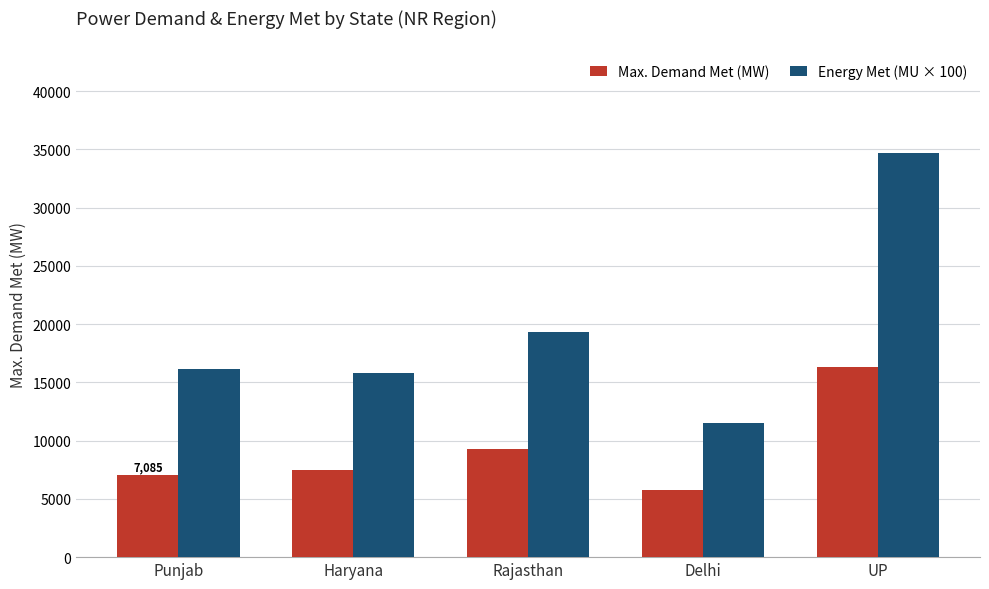

Where is Energy Met (MU × 100) nearest to the value 23115?

Rajasthan